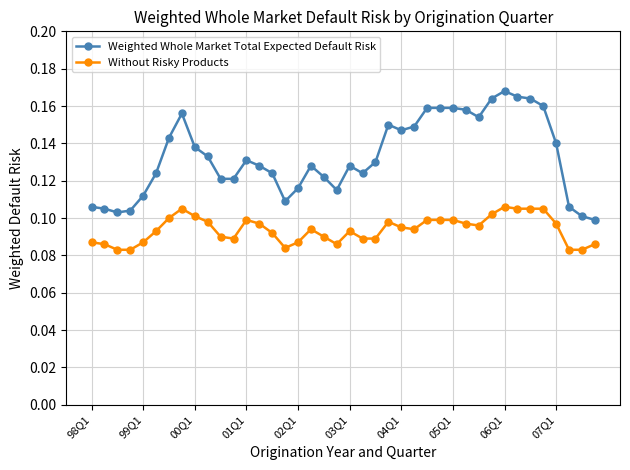

At how many categories does at least one series exceed 0?

40